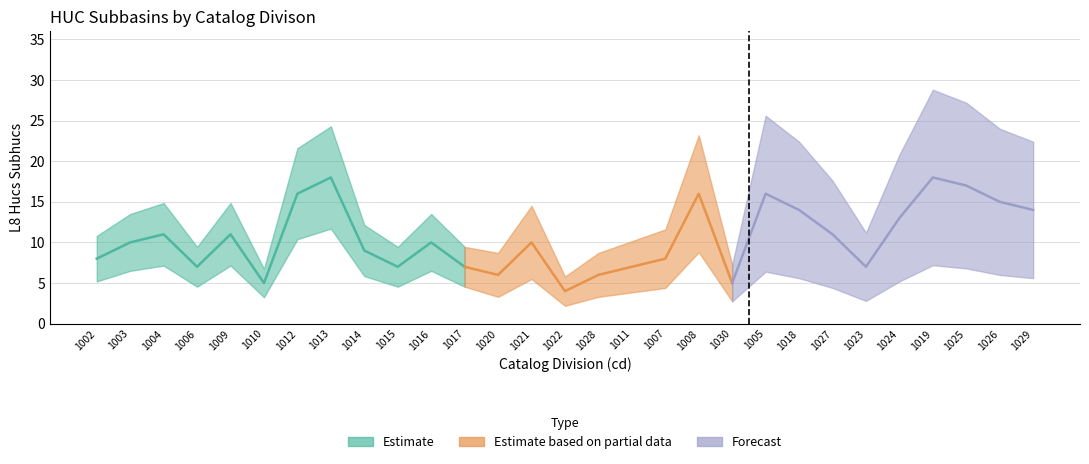

Between 1027 and 1030, which is larger?

1027